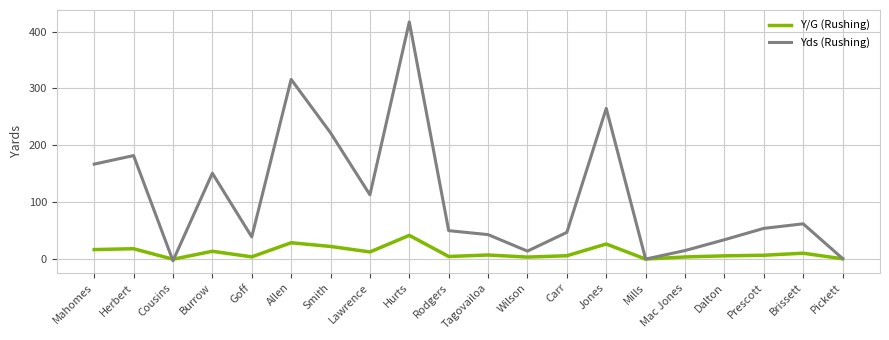

True or false: Yds (Rushing) has a value of 535.6 at Allen.

False